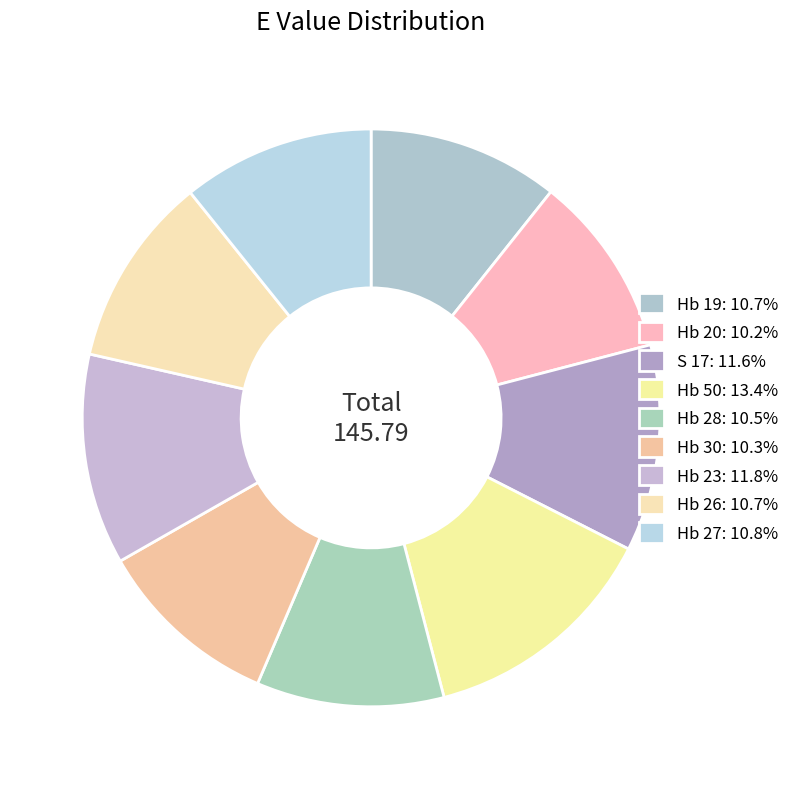

How many slices are in this pie chart?

9